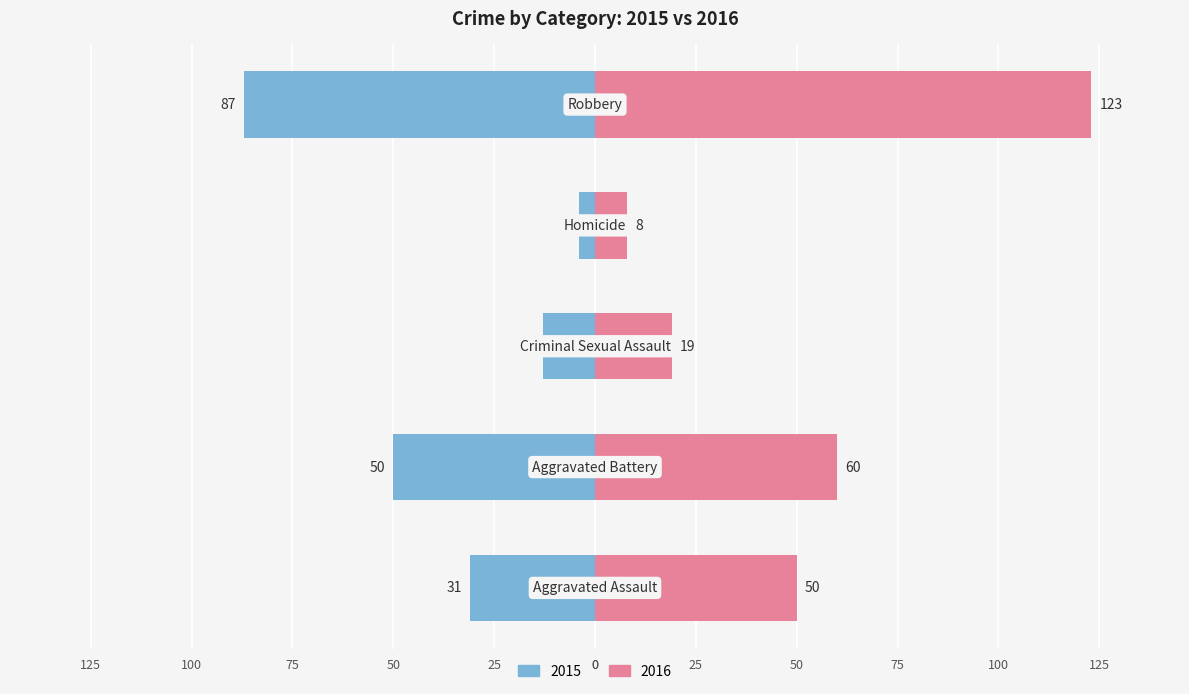

How many values in the 2016 series are below 50?

2